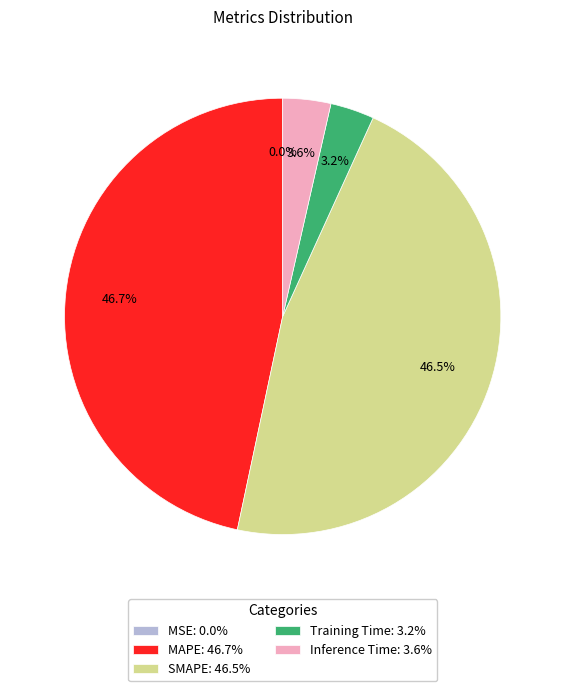

To the nearest percent, what portion does Inference Time represent?

4%